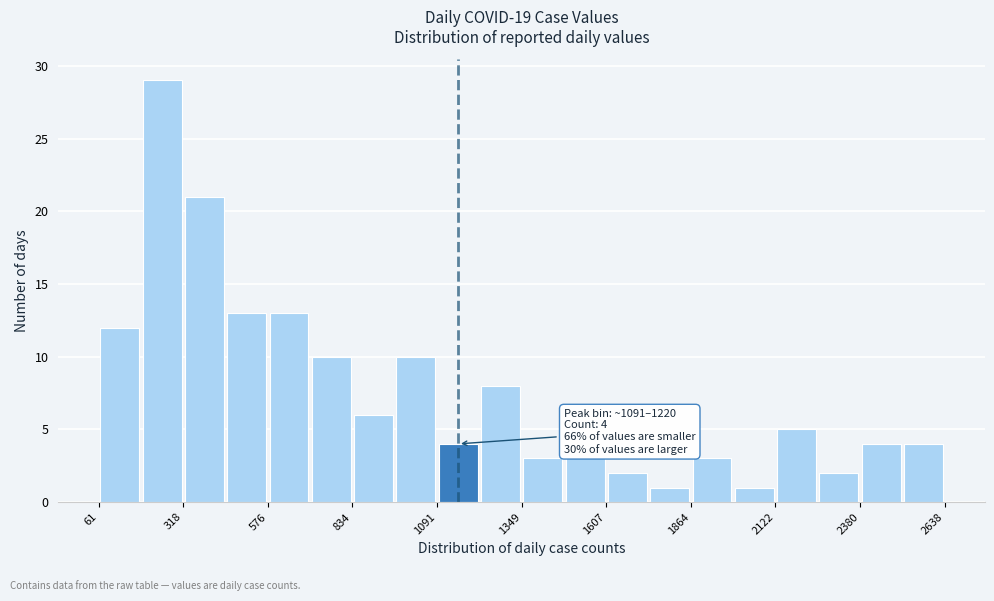

Around what value on the x-axis is the tallest bar? Give the approximate position of its centre, as read against the axis.

250